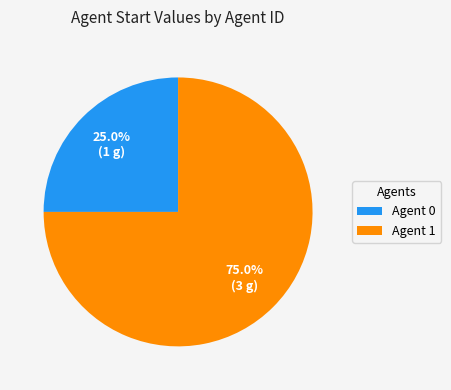

What is the ratio of the value at Agent 0 to the value at Agent 1?

0.3